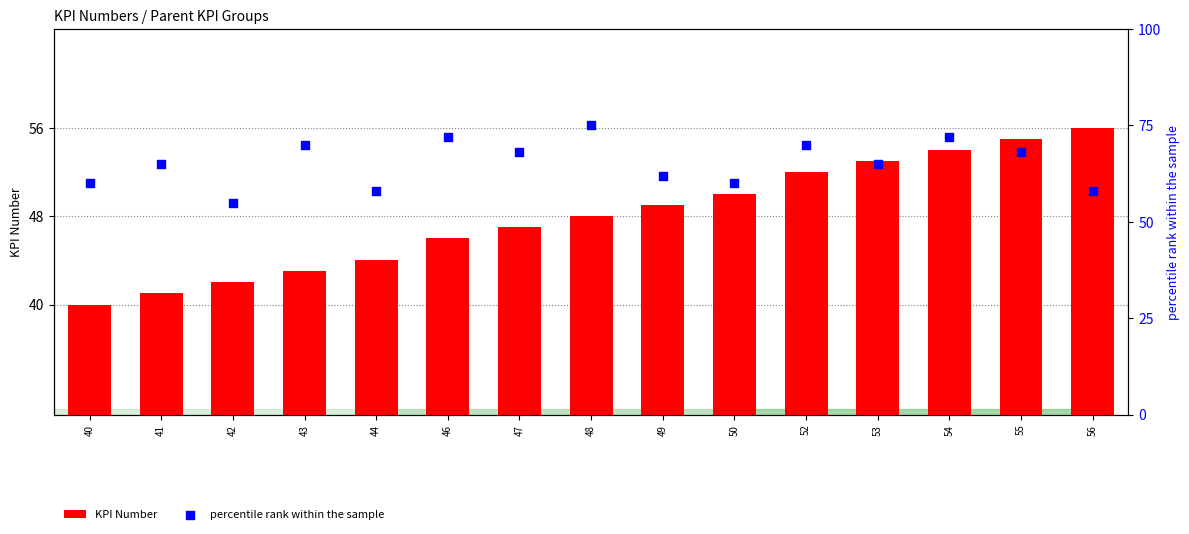

What is the total value across all series at 53?

118